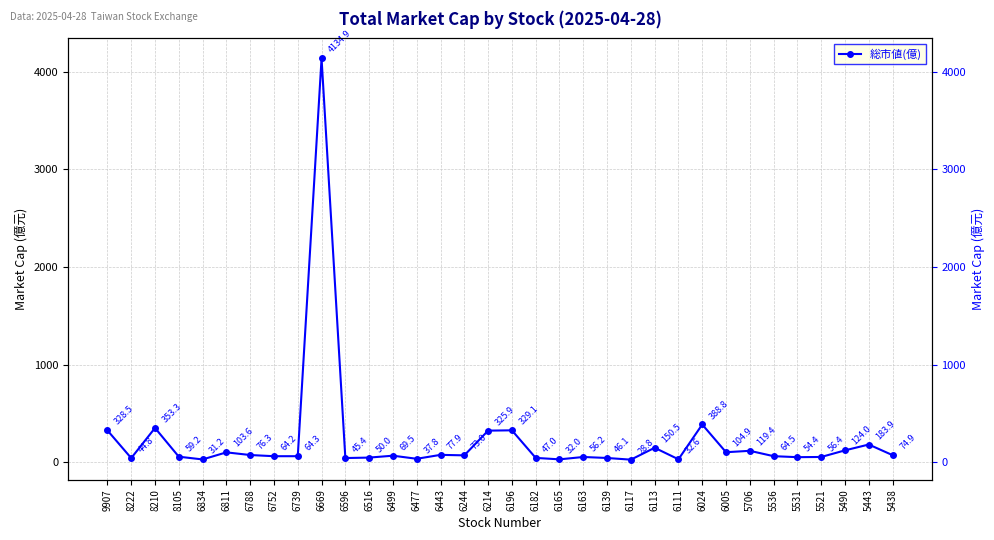

What is the sum of all values?

7833.3